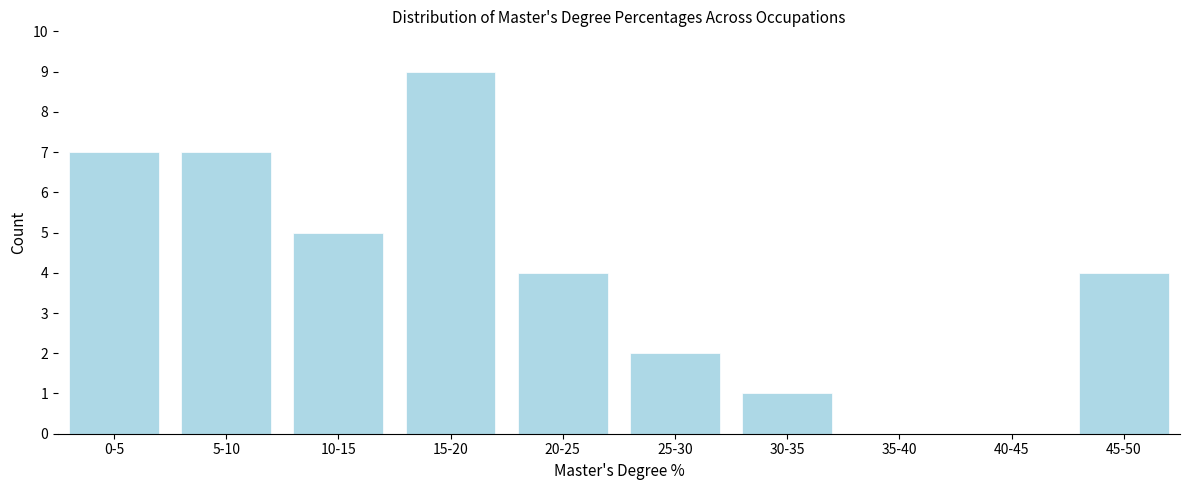

Reading left to right, what are all the values shown in this chart?

0-5=7	5-10=7	10-15=5	15-20=9	20-25=4	25-30=2	30-35=1	35-40=0	40-45=0	45-50=4